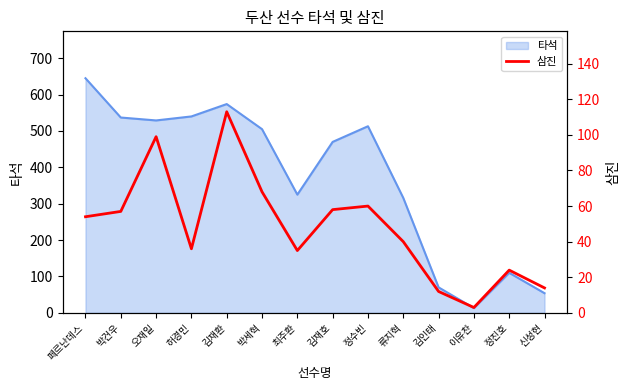

Approximately how many times larger is the value at 김재환 compared to 허경민?

3.1